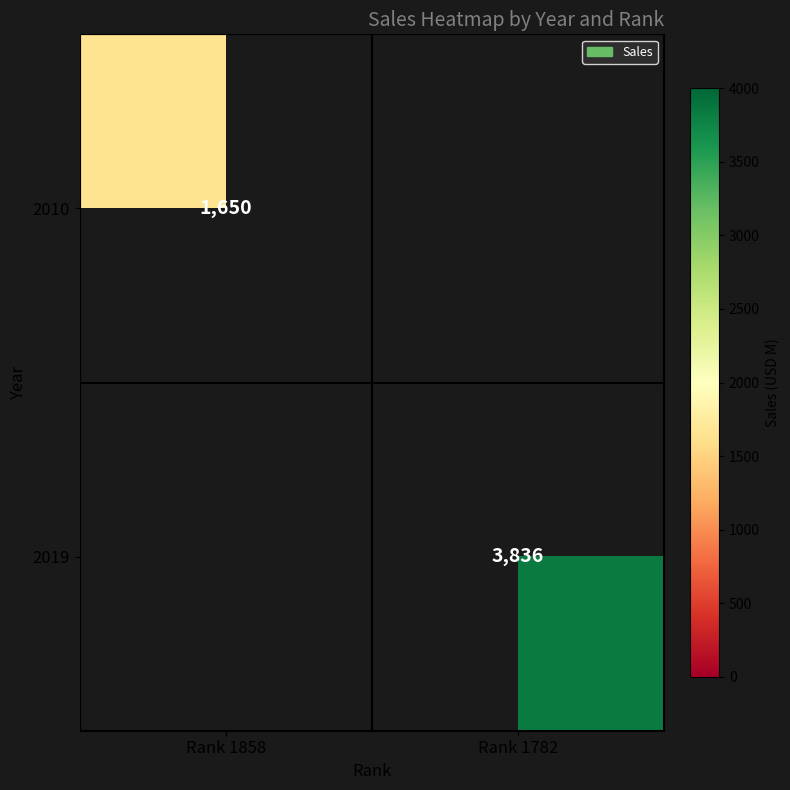

Is it true that 2019 equals 3836 at Rank 1782?

True